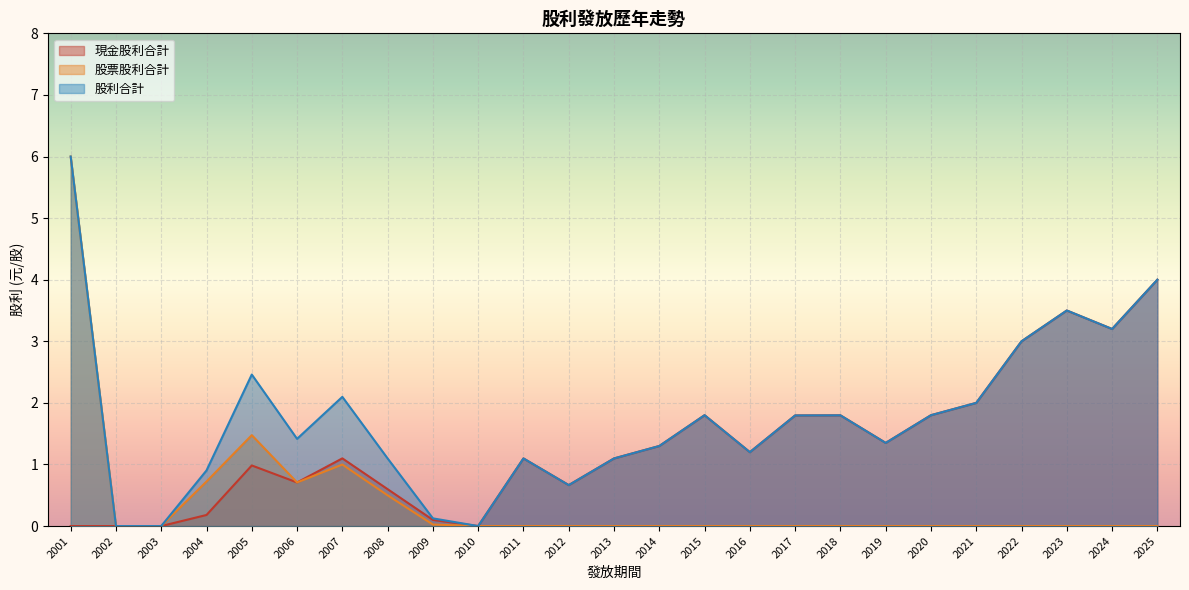

What is the average value of the 股利合計 series?

1.7